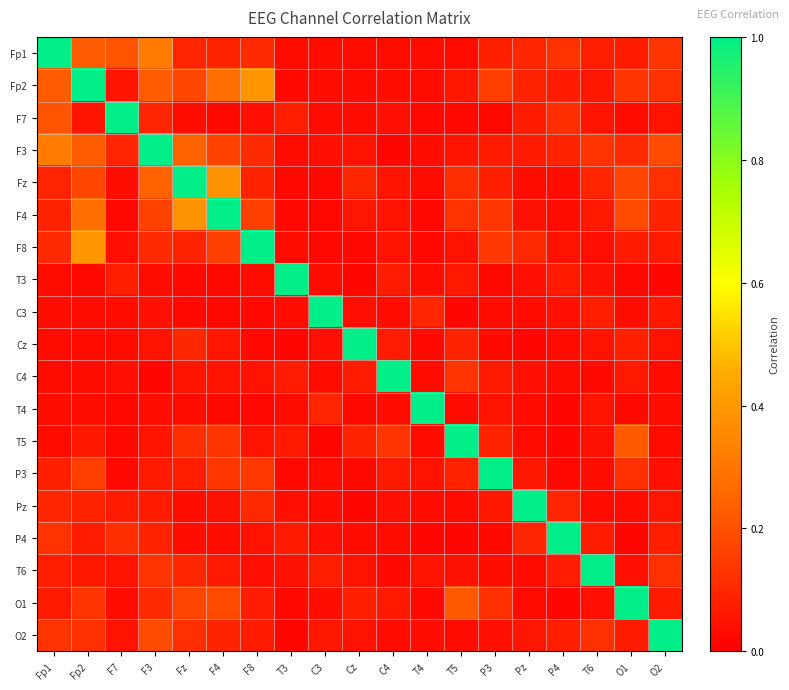

Rank the series by their maximum value, from highest to lowest.

Fp1, Fp2, F7, F3, Fz, F4, F8, T3, C3, Cz, C4, T4, T5, P3, Pz, P4, T6, O1, O2